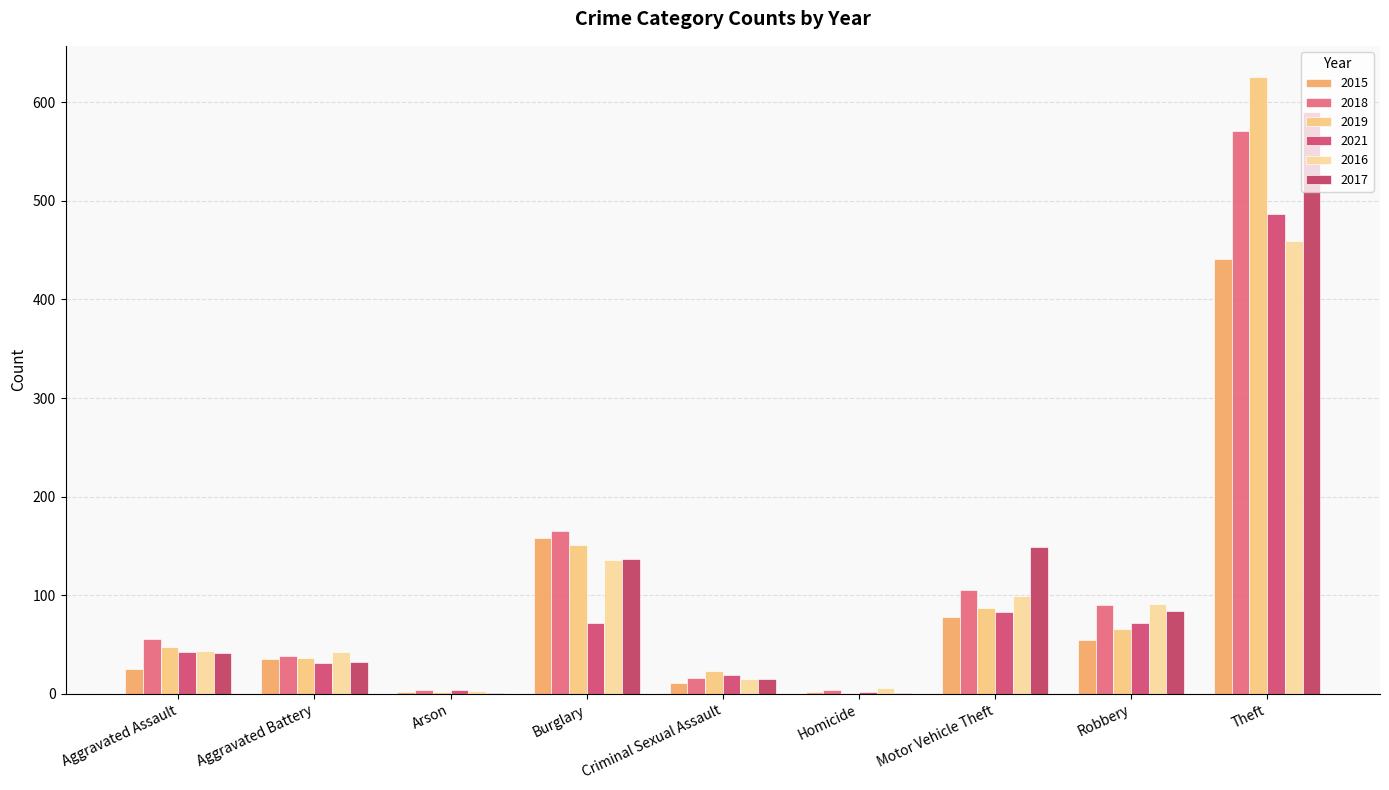

What is the difference between the maximum and minimum values in the 2017 series?

589